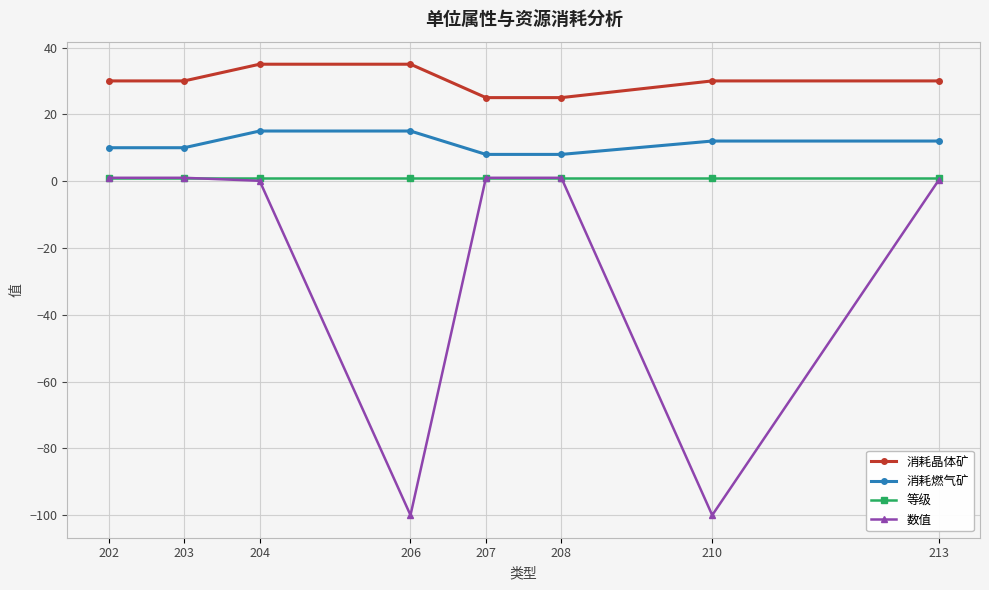

How many data points does each series have?

8